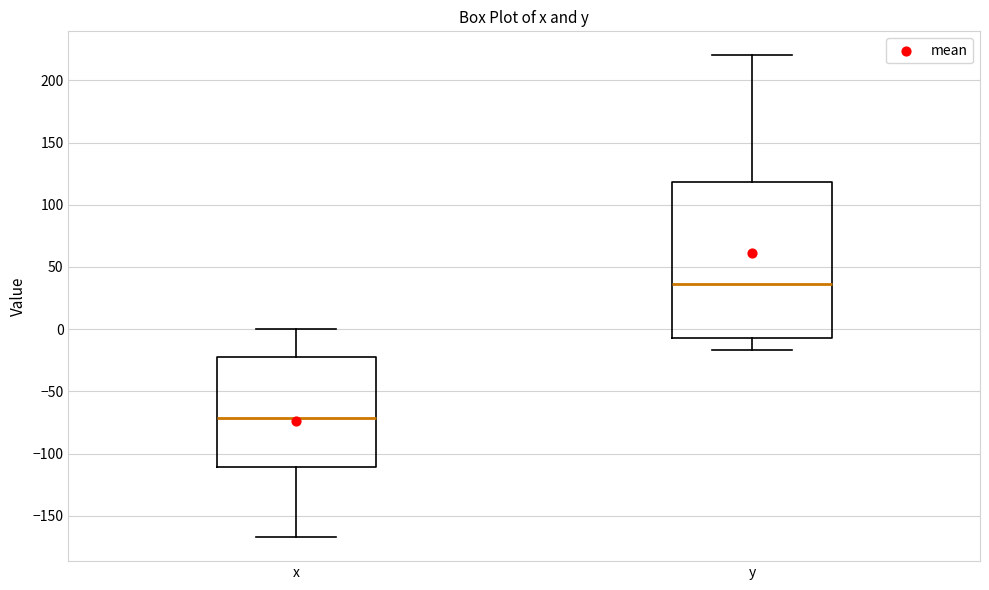

Where is the upper edge of the box for y on the y-axis? The values are not printed on the chart, so give them approximately, as read against the axis.

120